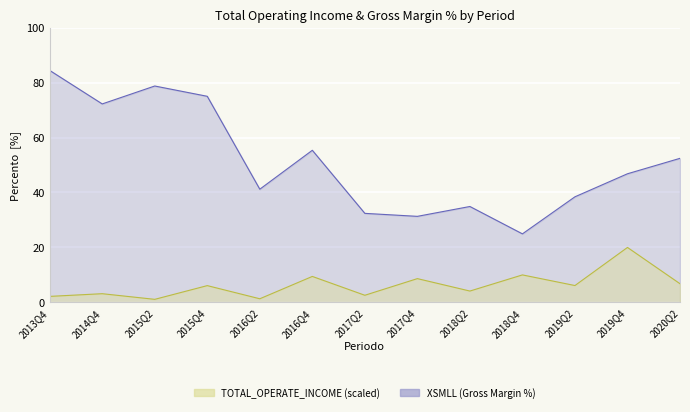

How many data points in XSMLL are less than 46?

6